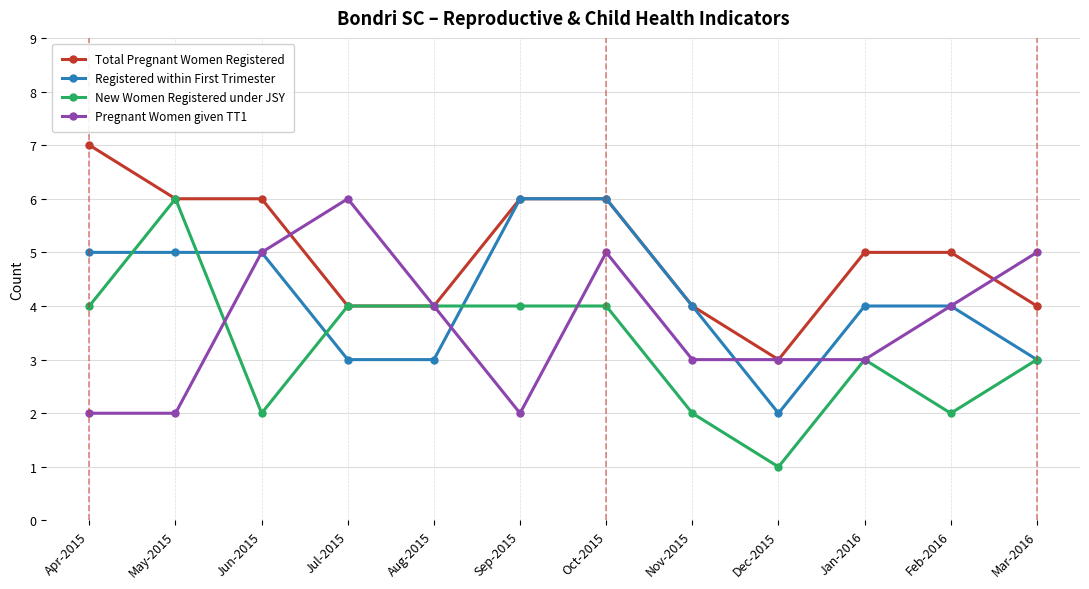

How many lines are shown in the chart?

4